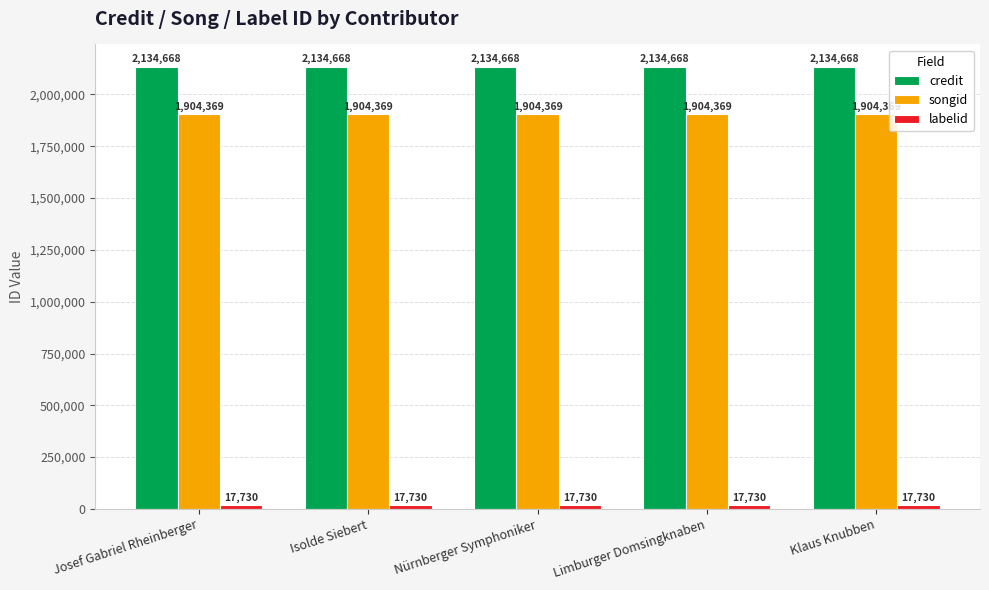

Which series has the largest total across all categories?

credit